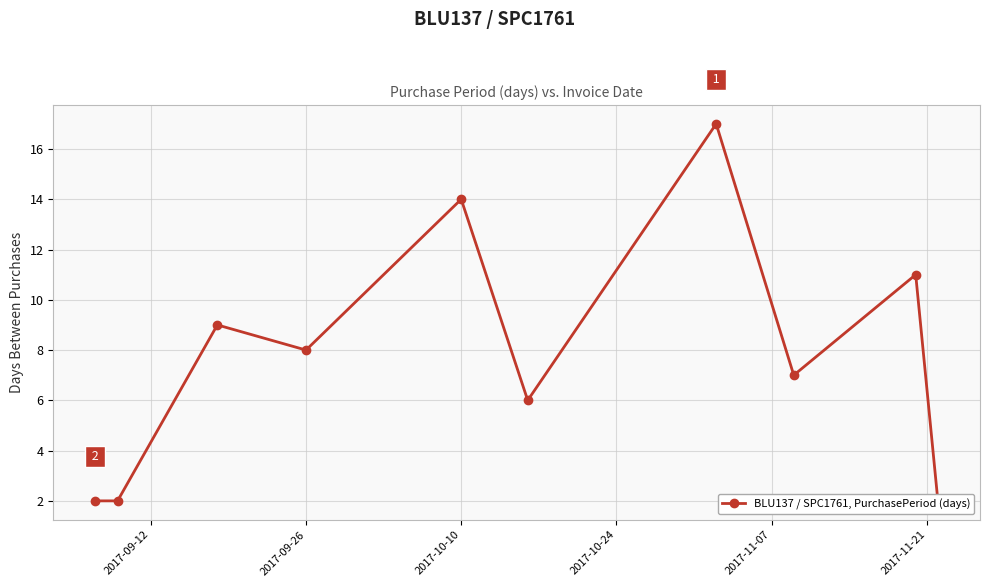

Reading left to right, what are all the values shown in this chart?

2	2	9	8	14	6	17	7	11	2